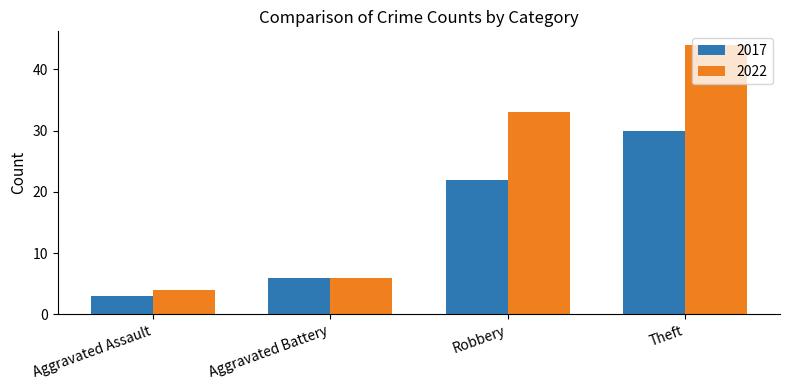

At which label is 2017 closest to 16?

Robbery